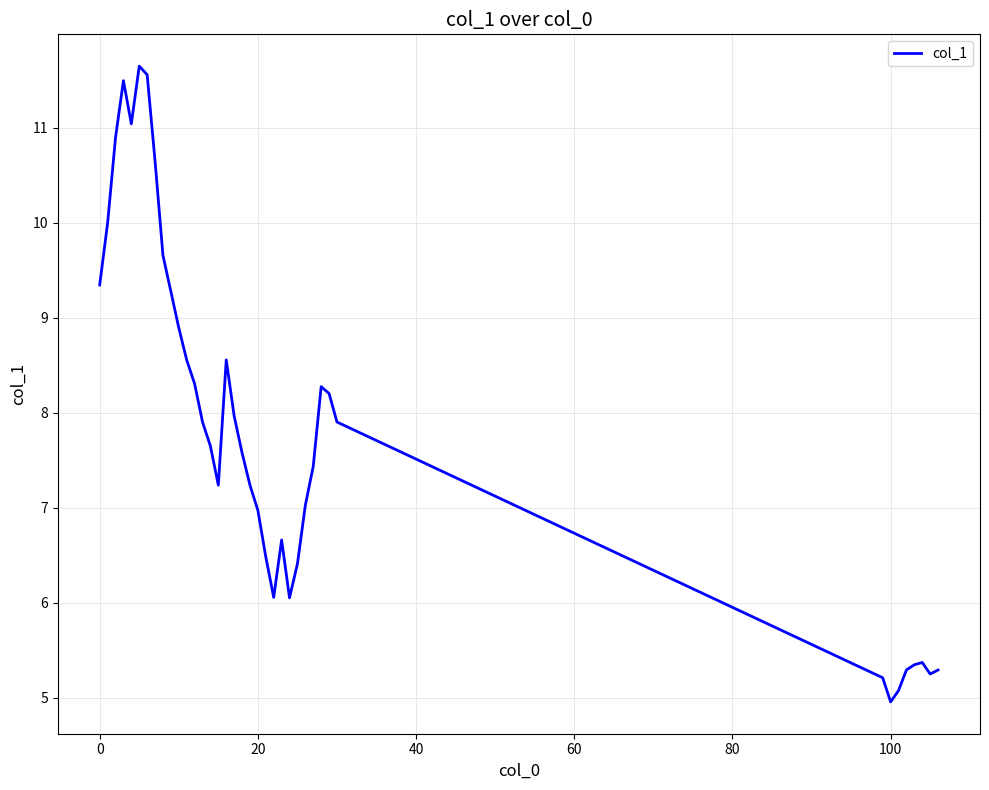

Does the chart have visible grid lines?

Yes